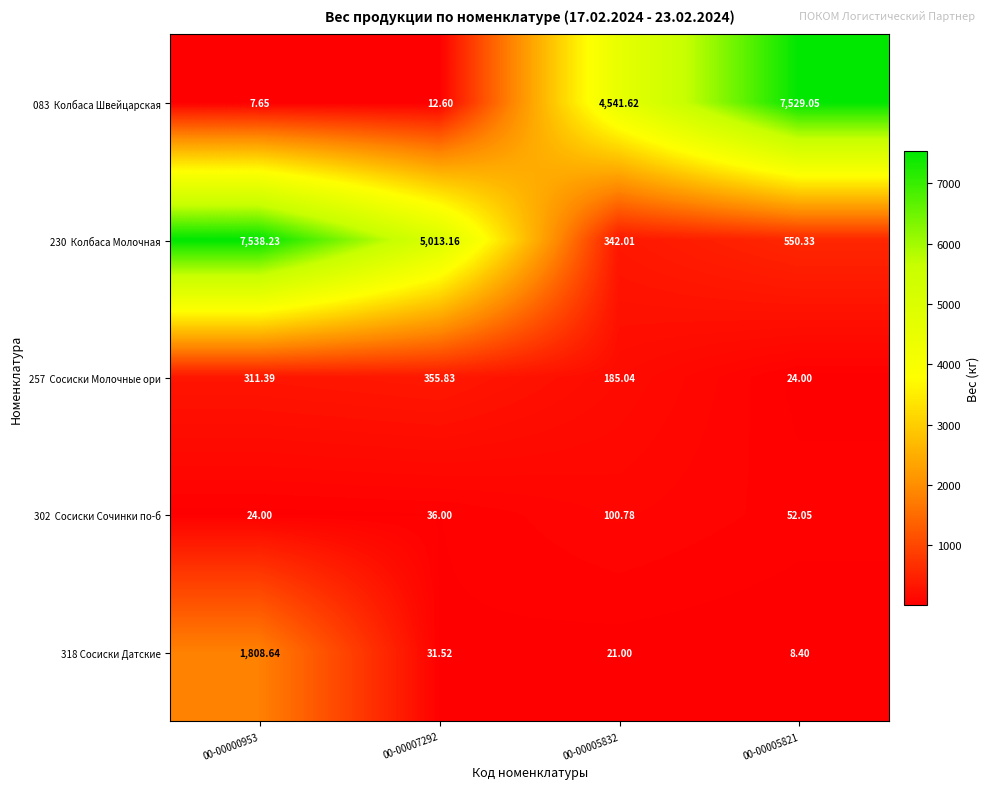

How many distinct data groups are displayed?

5